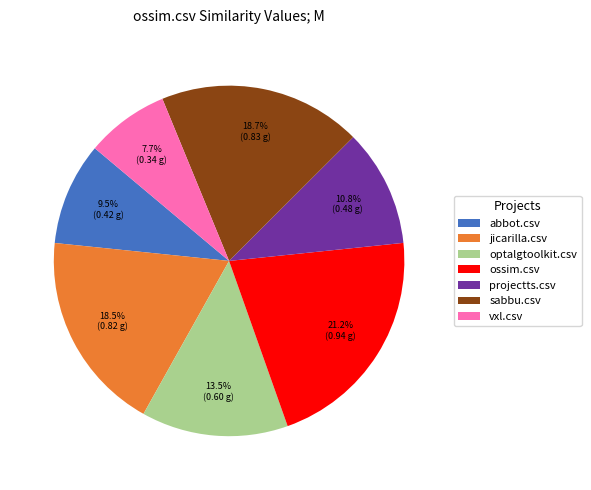

Is jicarilla.csv the majority of the pie?

No